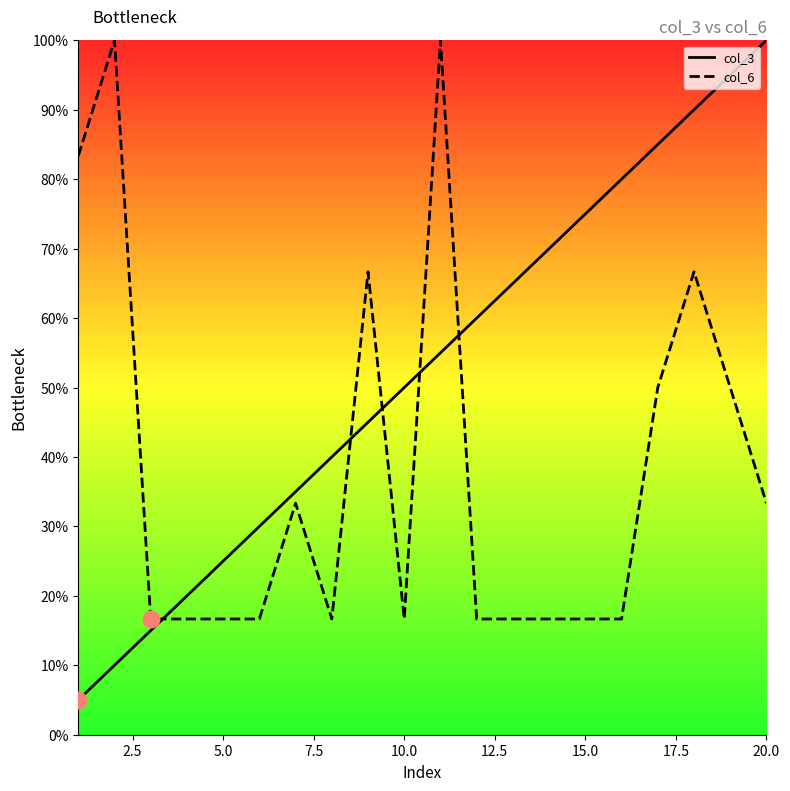

Which series has the largest total across all categories?

col_3